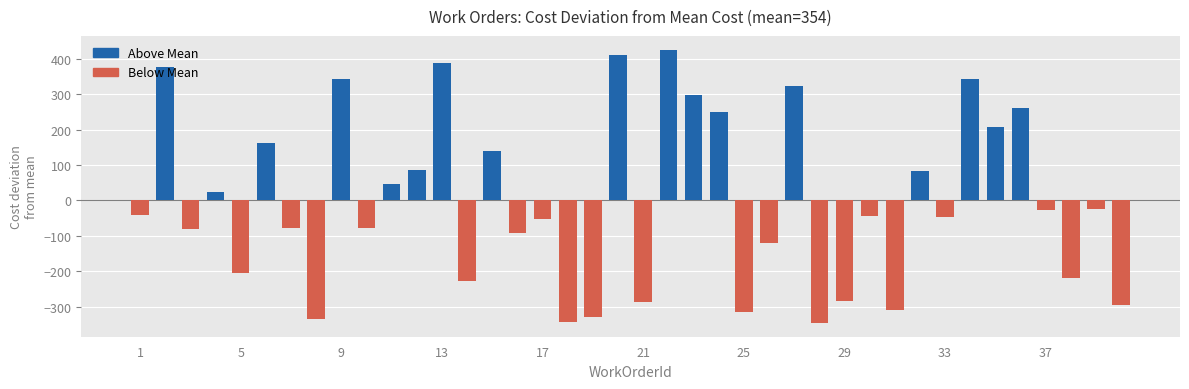

Which has a higher value, 37 or 40?

37